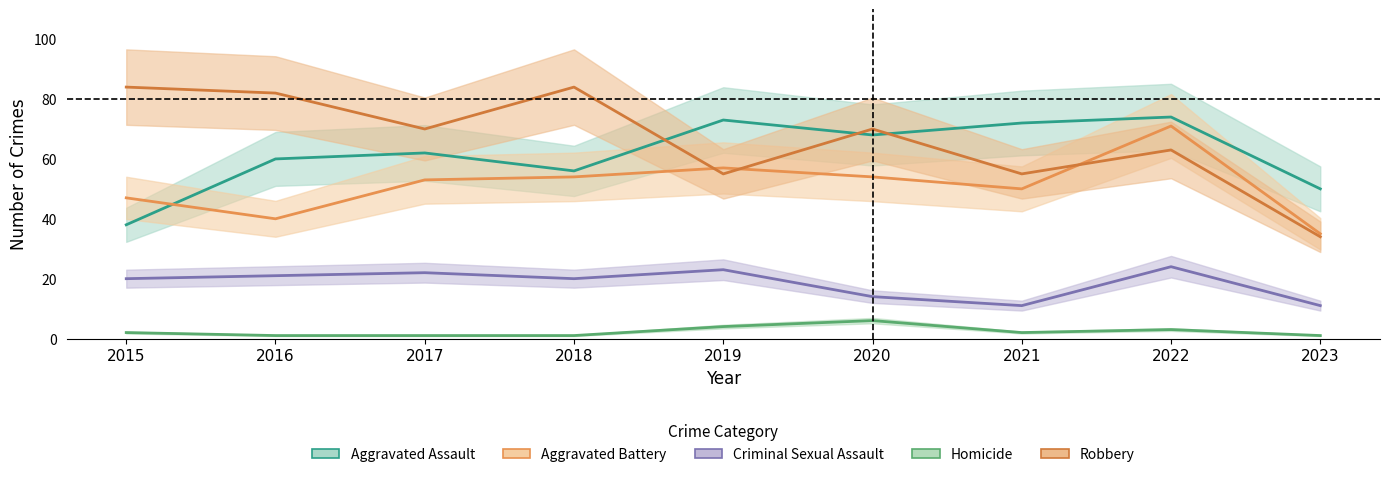

What is the difference between the maximum and minimum values in the Criminal Sexual Assault series?

13